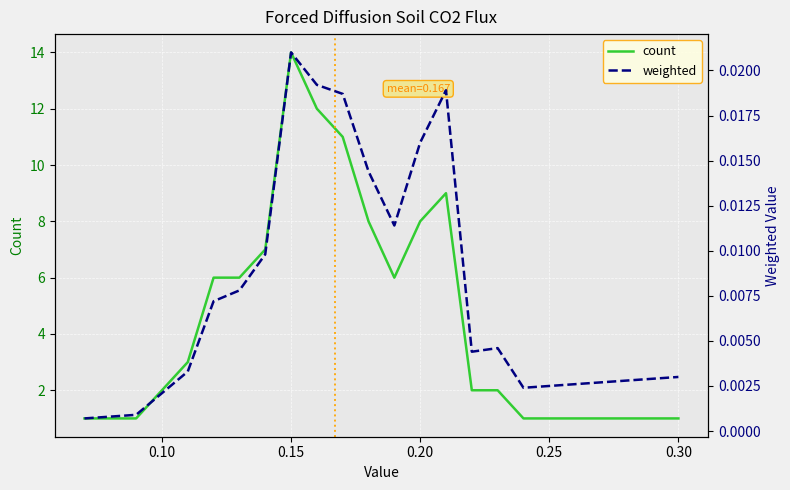

Is this an area chart (filled region under the line)?

No